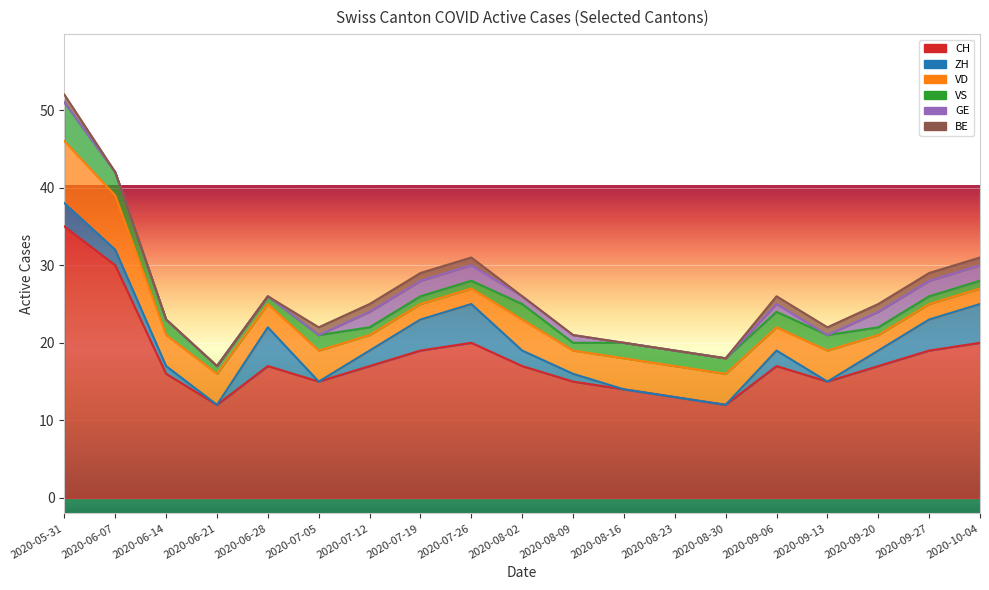

True or false: CH and ZH cross at least once.

False